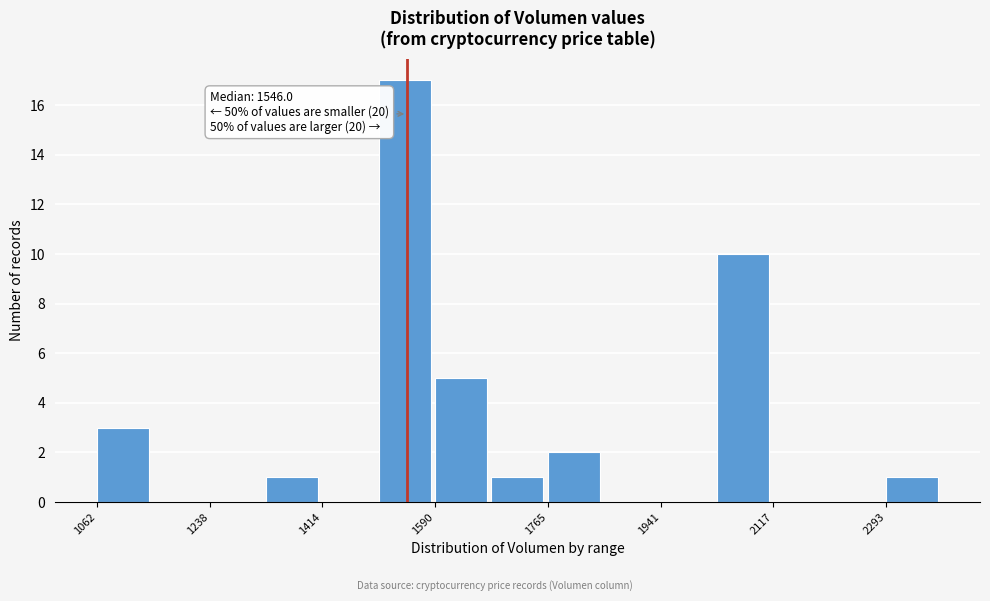

Which range on the x-axis has the tallest bar?

1500 to 1580